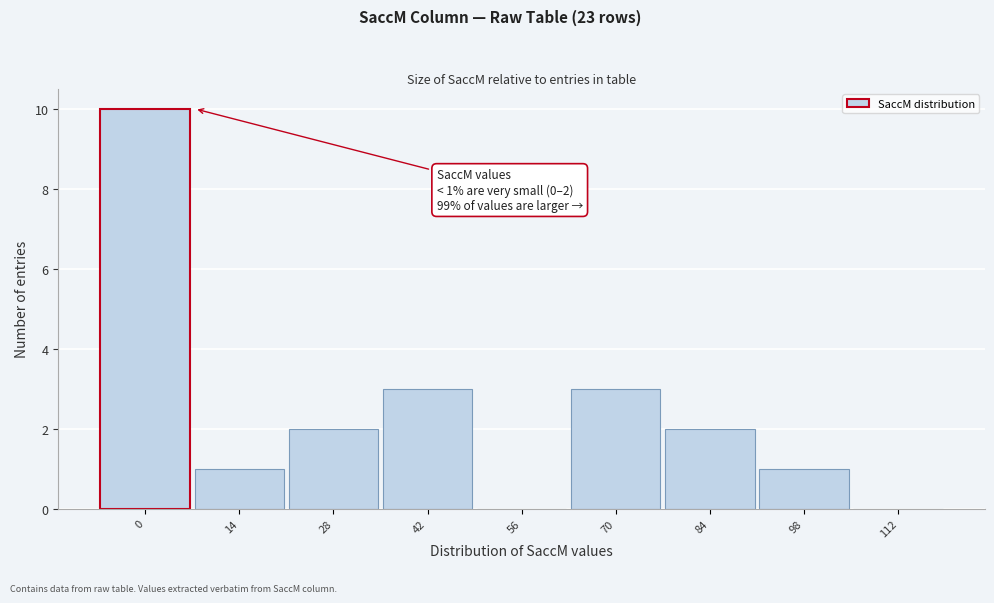

Reading right to left, list all the values displayed in this chart.

112=0	98=1	84=2	70=3	56=0	42=3	28=2	14=1	0=10